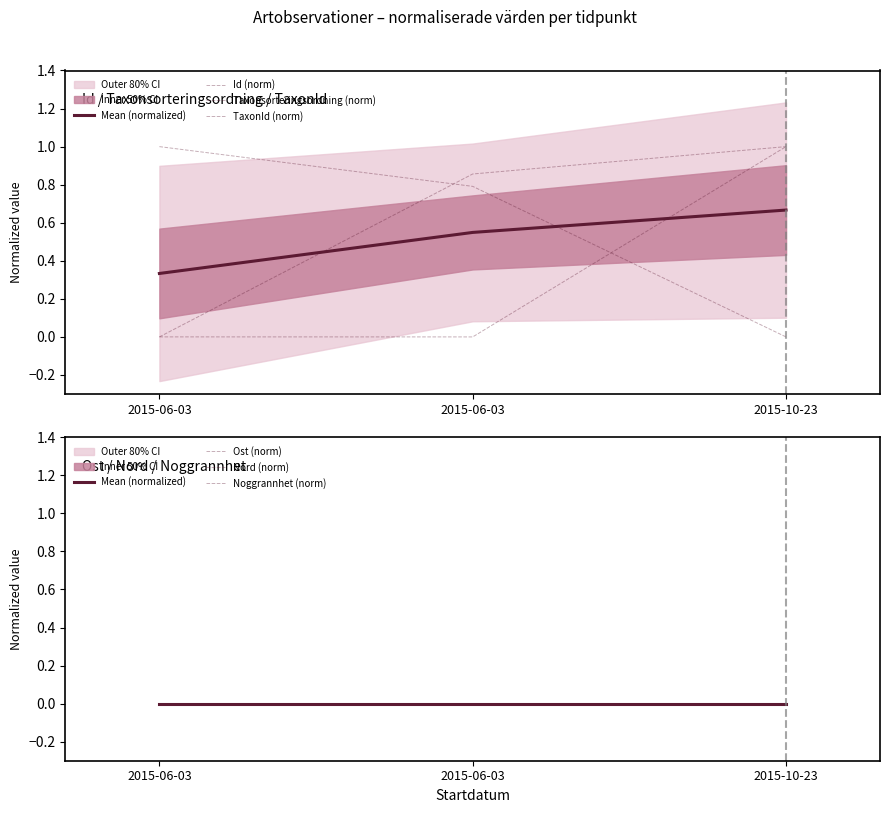

Reading left to right, list all the values displayed in this chart.

Id: 0.0	0.0	1.0
Taxonsorteringsordning: 0.0	0.9	1.0
TaxonId: 1.0	0.8	0.0